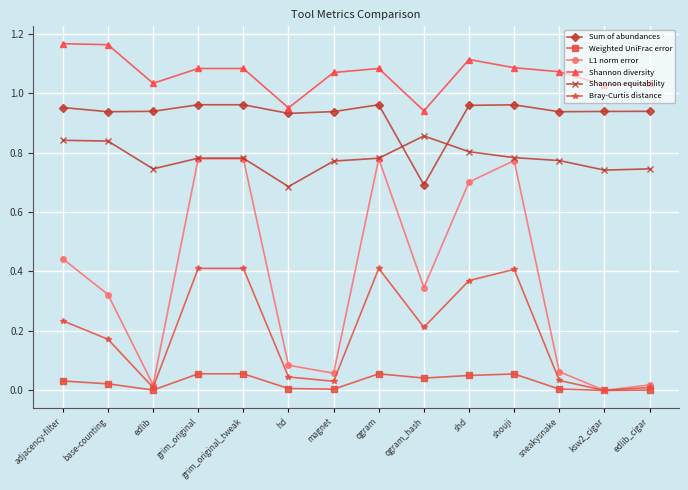

True or false: Bray-Curtis distance and Sum of abundances intersect in this chart.

False